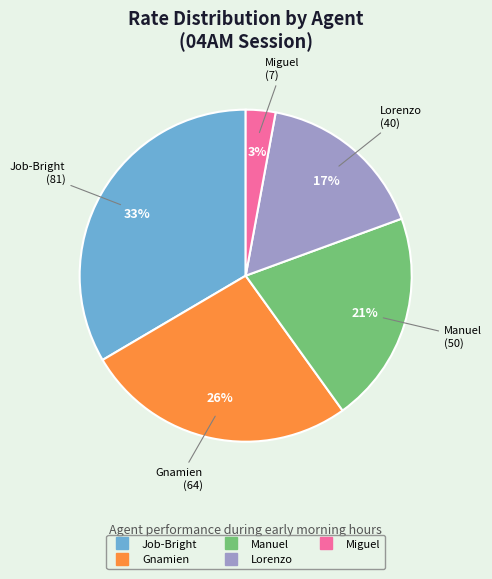

To the nearest percent, what is the average slice percentage?

20%